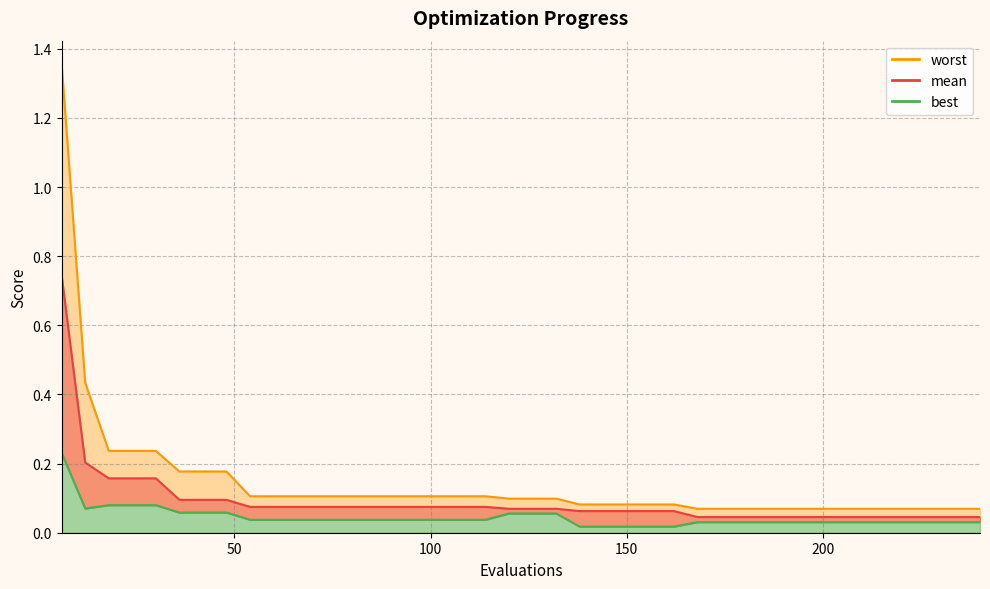

In best, how many points are lower than both neighbors (excluding endpoints)?

1